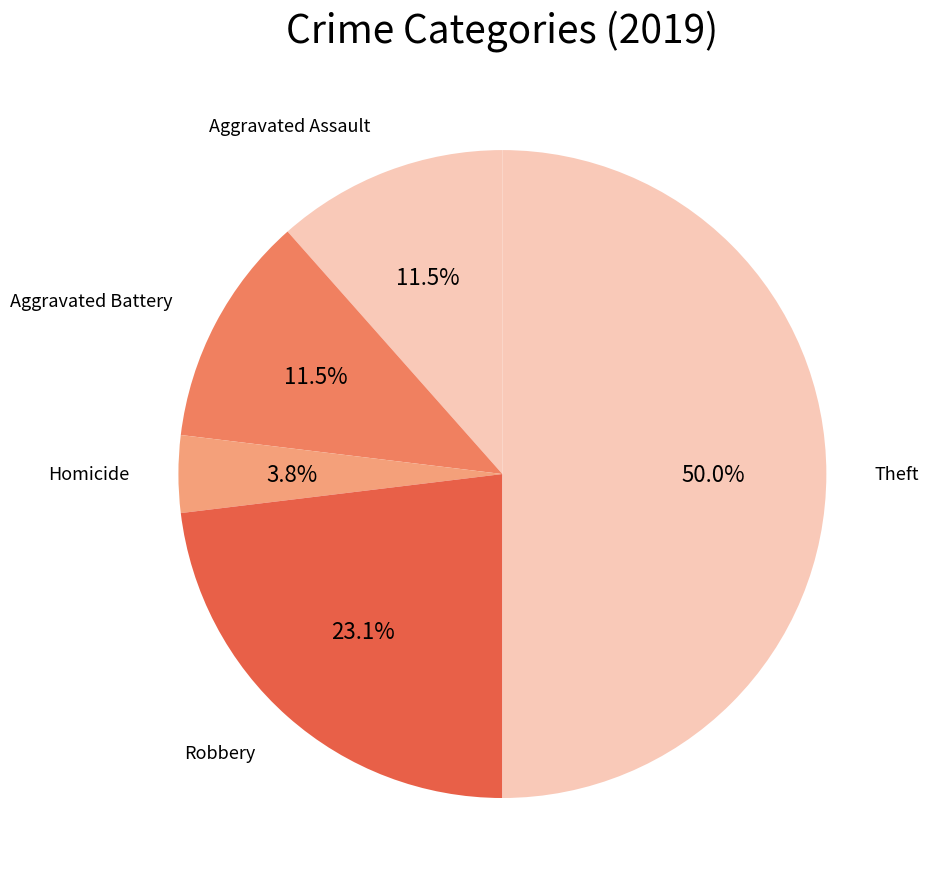

Between Aggravated Assault and Robbery, which is larger?

Robbery